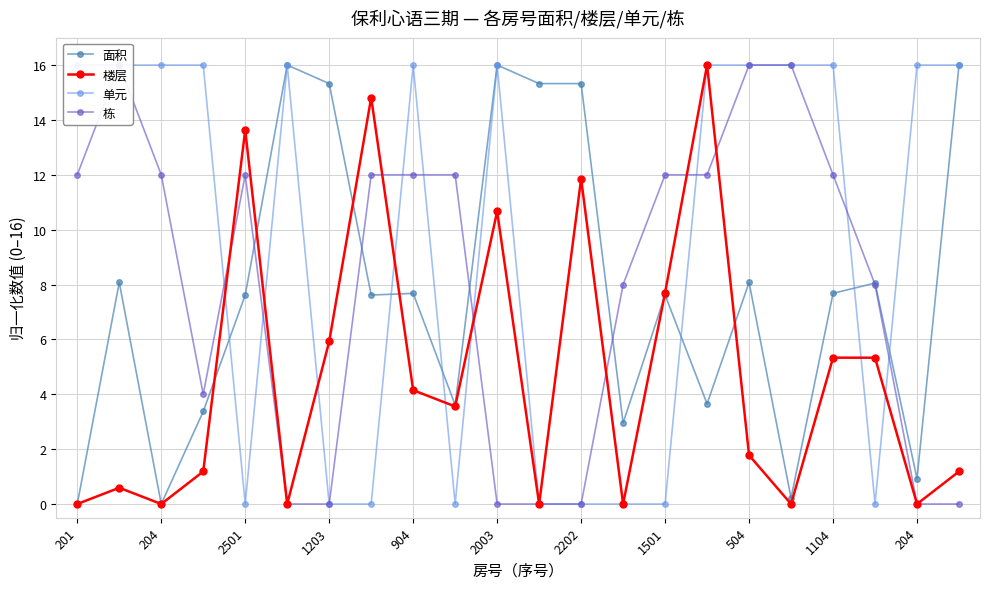

After their last crossing, which series has the higher values: 楼层 or 栋?

栋